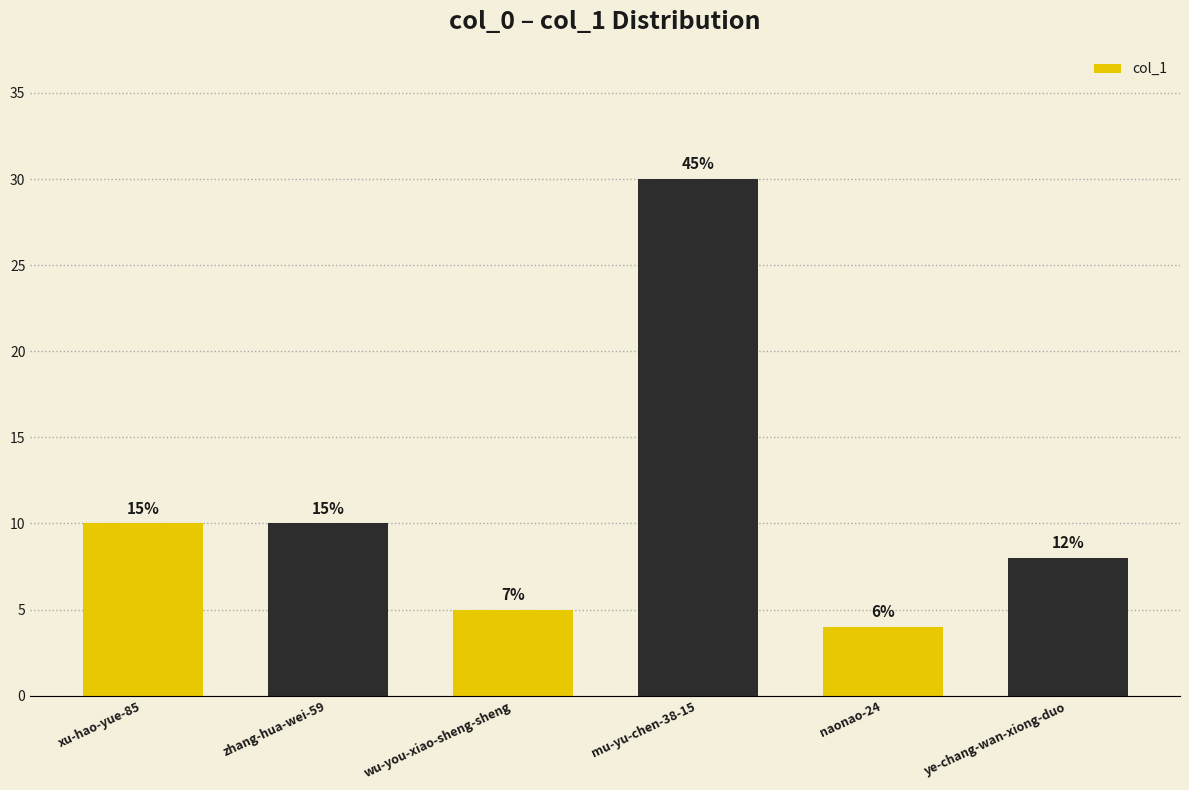

Rank the categories by value from lowest to highest.

naonao-24, wu-you-xiao-sheng-sheng, ye-chang-wan-xiong-duo, xu-hao-yue-85, zhang-hua-wei-59, mu-yu-chen-38-15